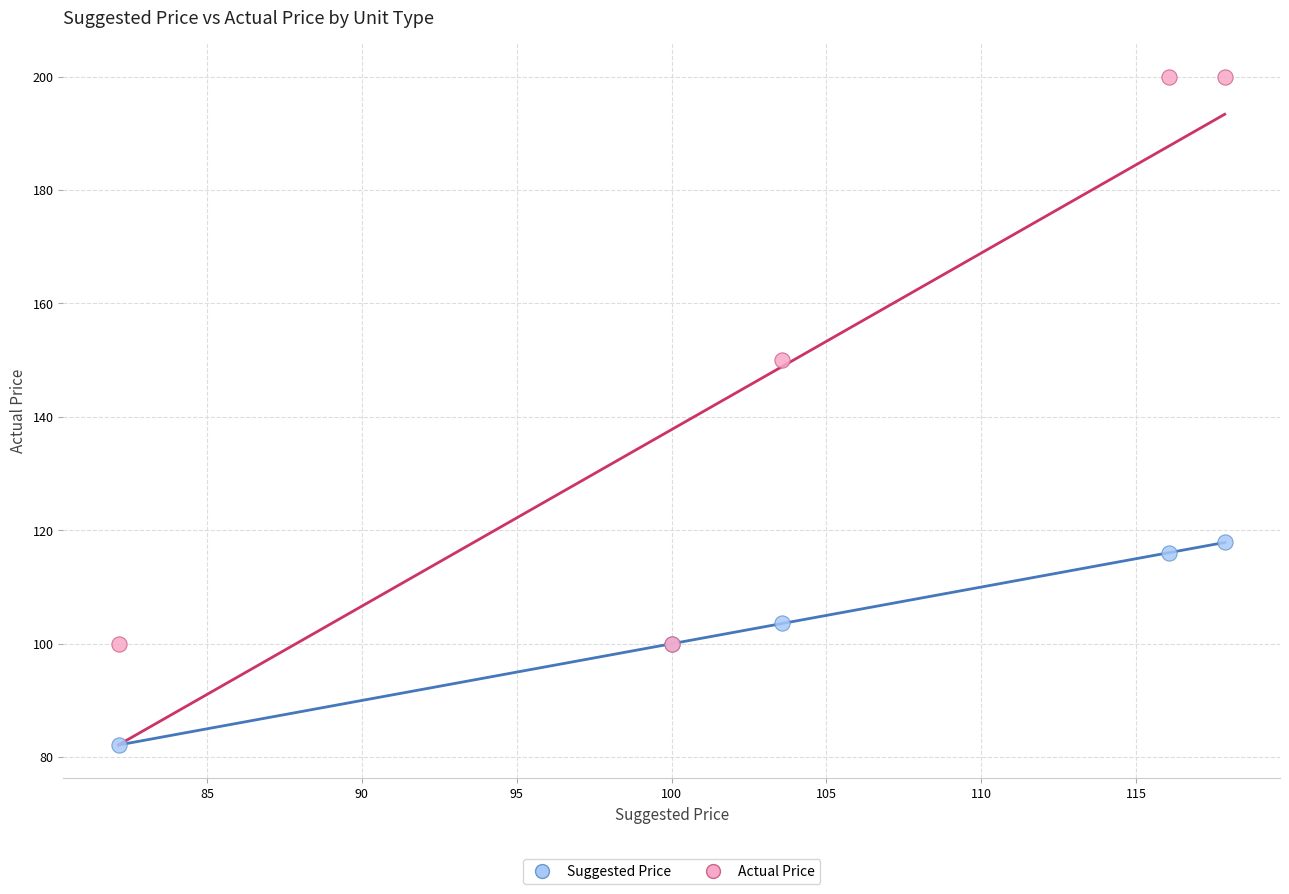

What are all the series names shown in the legend?

Suggested Price, Actual Price